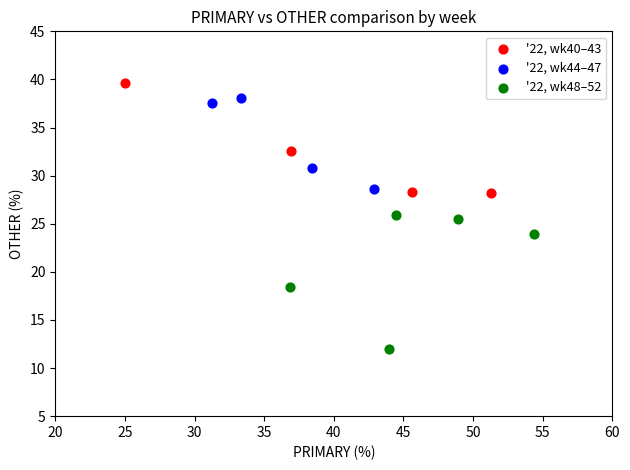

Which series has the largest Y range (max minus min)?

'22, wk48–52